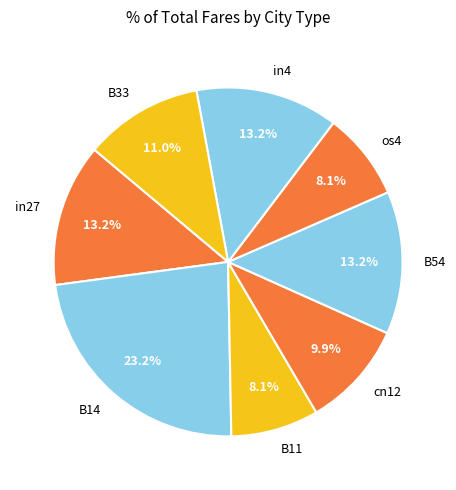

Which slice is the largest?

B14